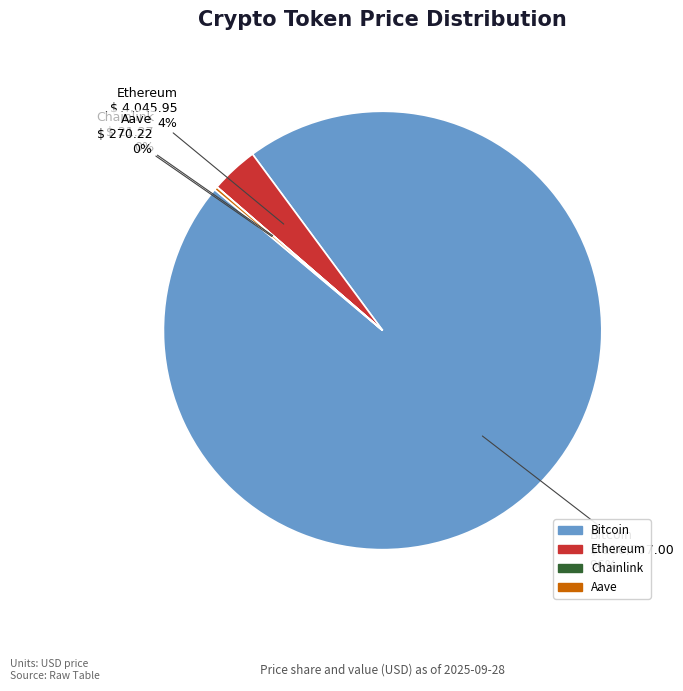

Is there any slice that represents more than half of the pie?

Yes